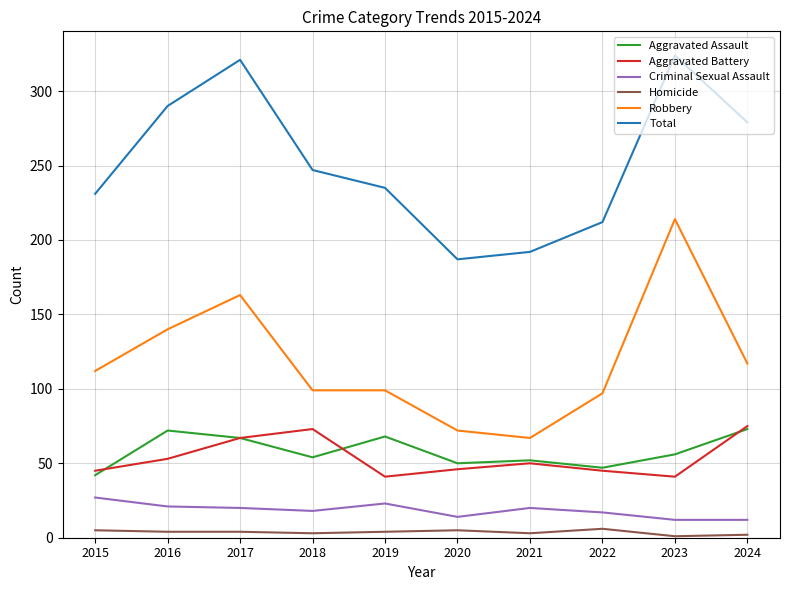

The value of Total at 2017 is 157. True or false?

False